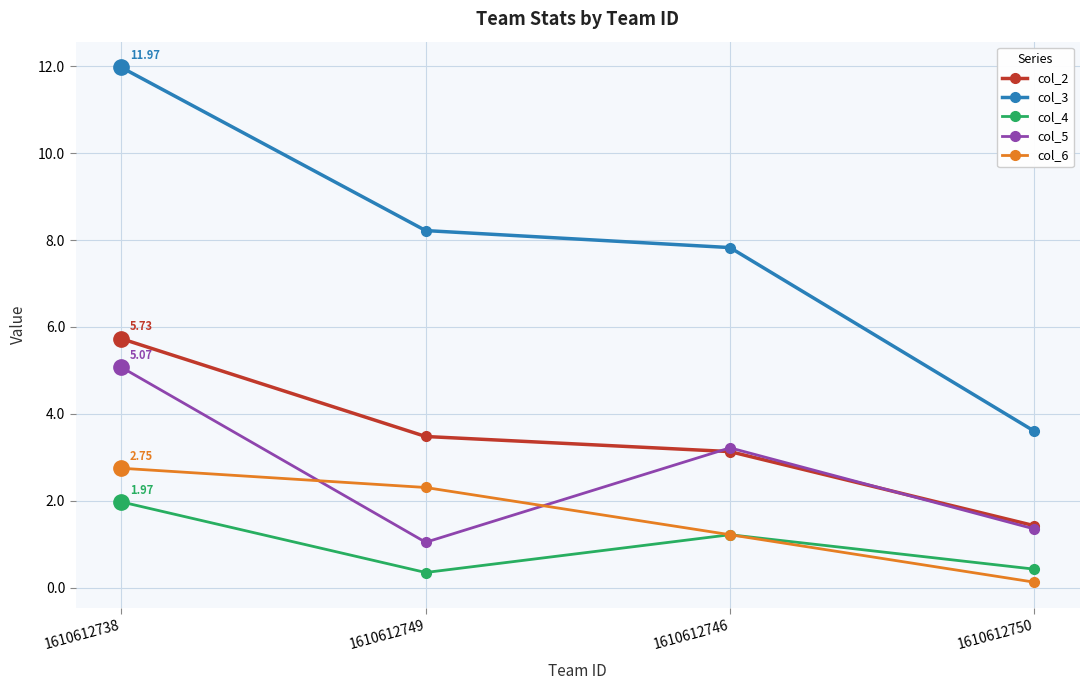

True or false: col_4 and col_5 cross at least once.

False